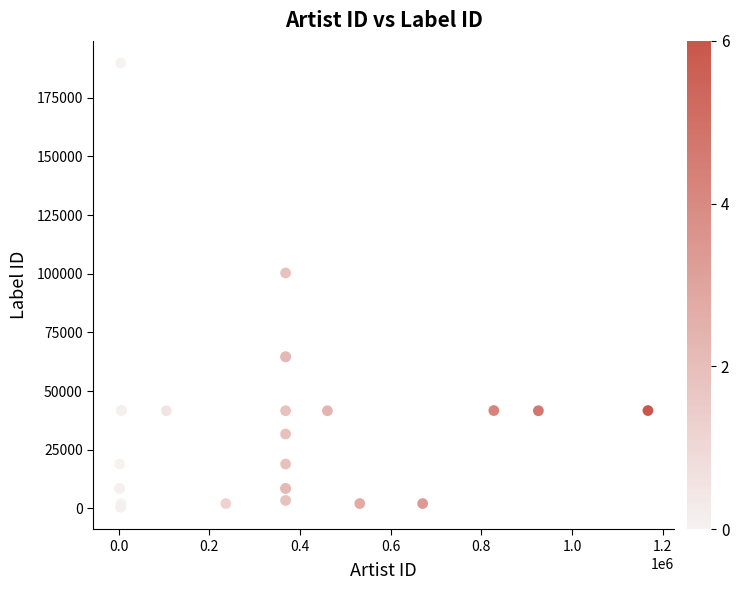

What Y value in the scatter plot is closest to 95152?

100311